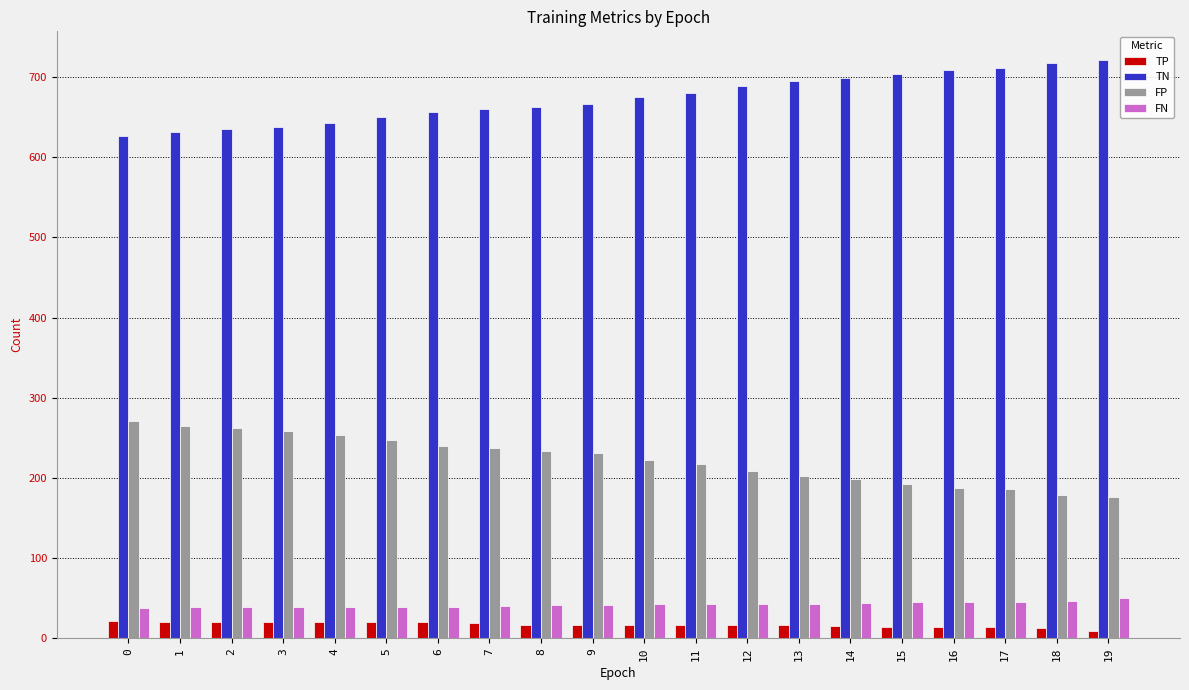

How many groups of bars are there?

20